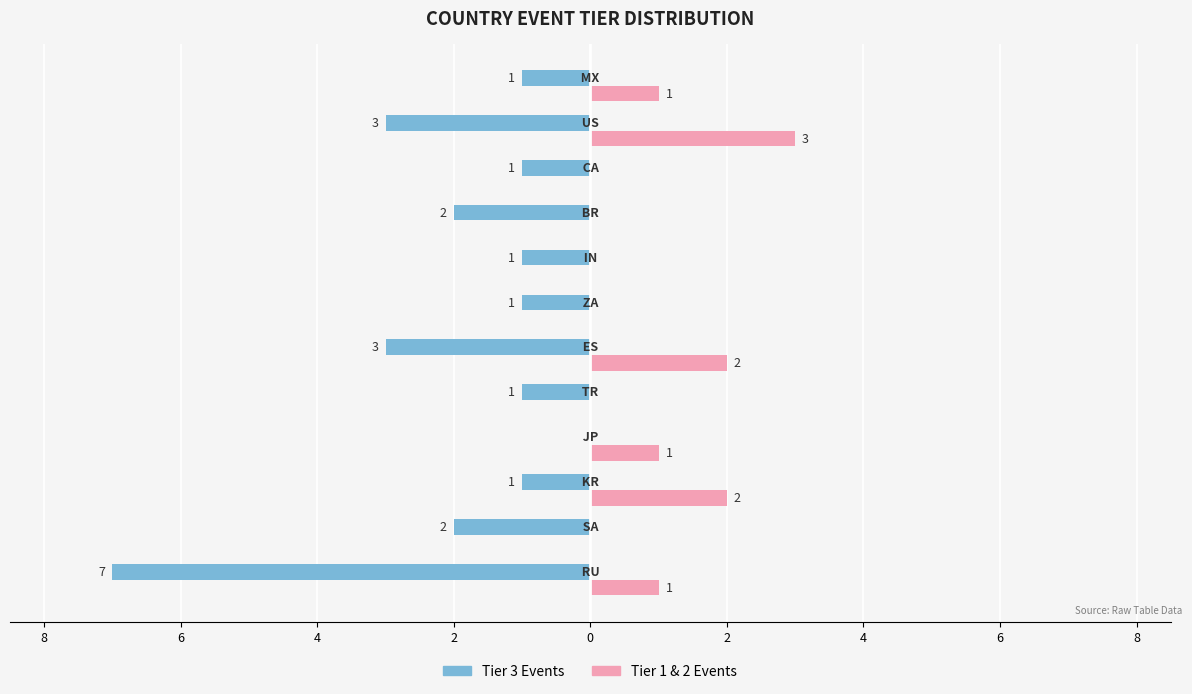

What is the difference between the second highest and second lowest values in the Tier 1 & 2 Events series?

2